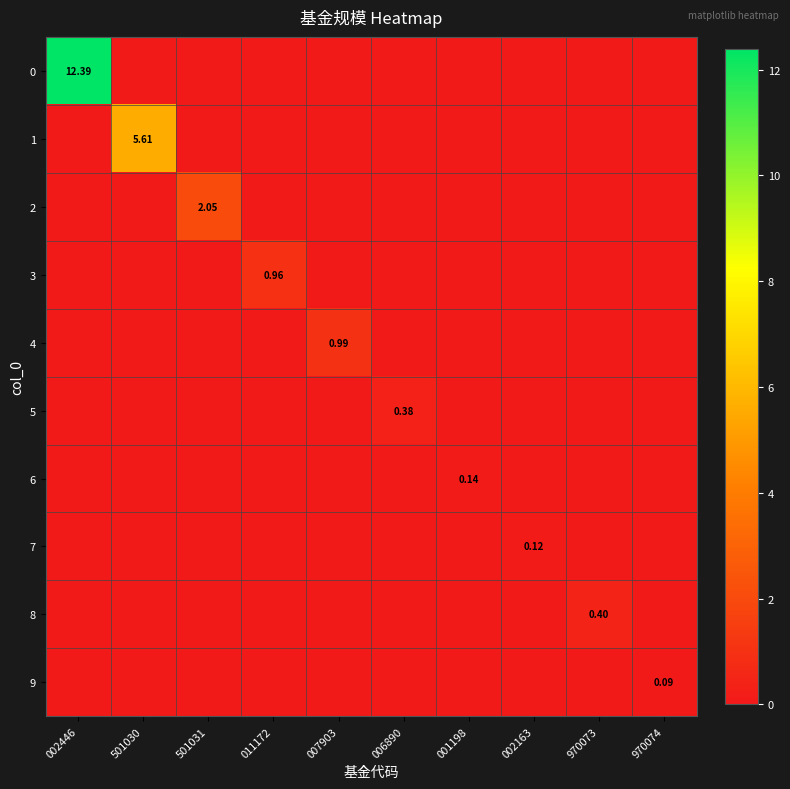

The 7 series shows 0.0 at 501031. True or false?

True